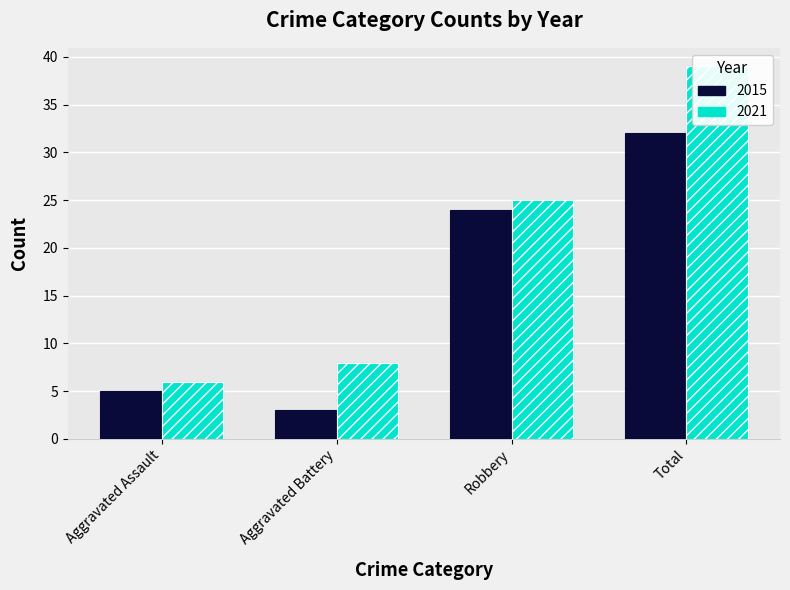

What is the label of the 2nd bar from the left?

Aggravated Battery